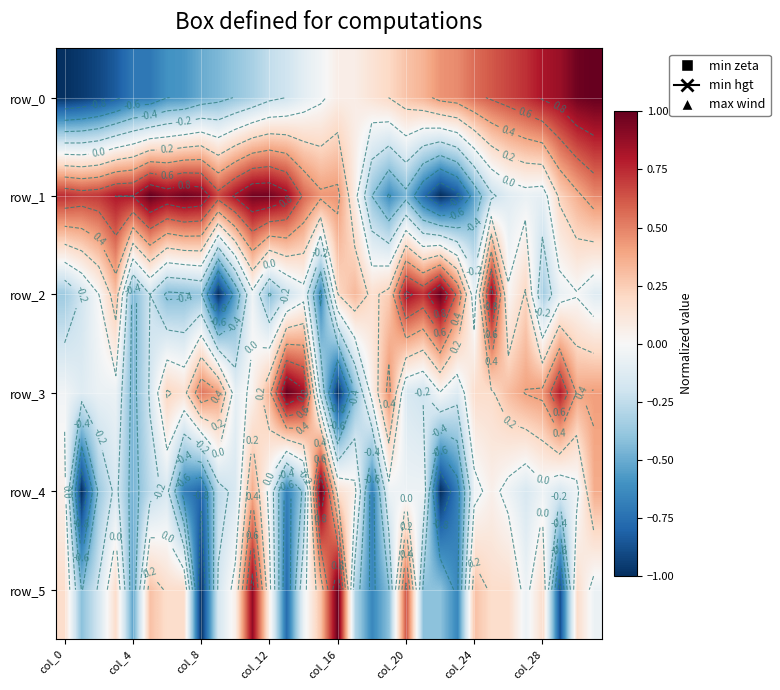

Which series has the largest total across all categories?

row_1